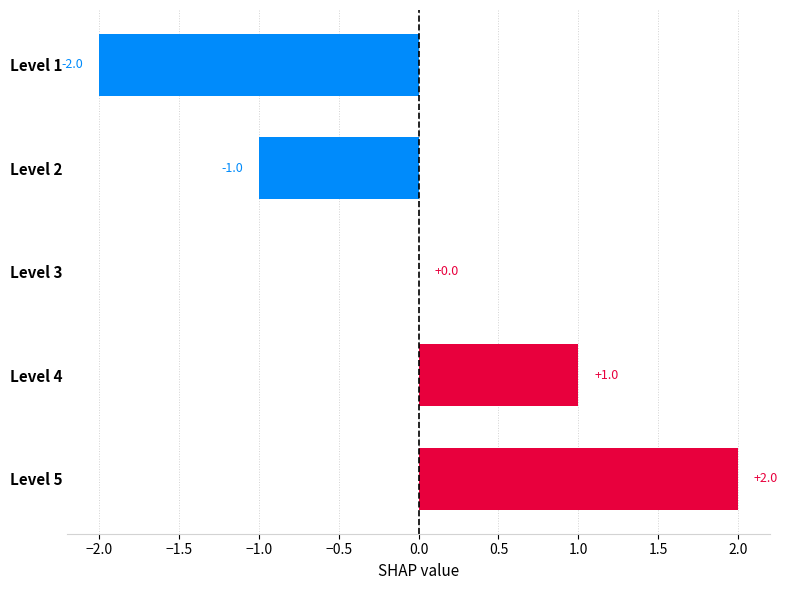

At which category does the chart reach its peak across all series?

Level 5